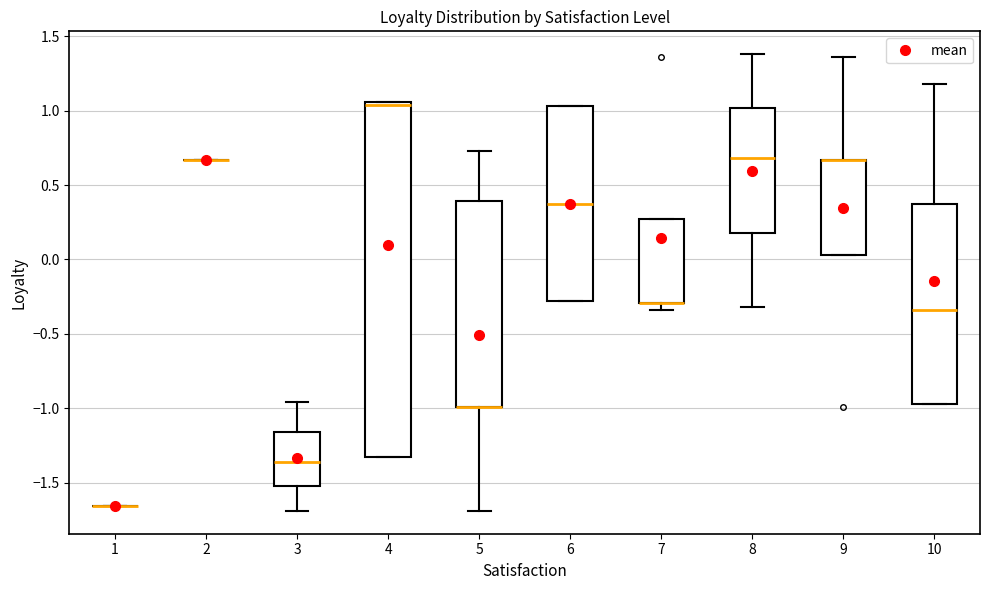

Comparing the boxes themselves (not the whiskers), which one is the tallest?

4